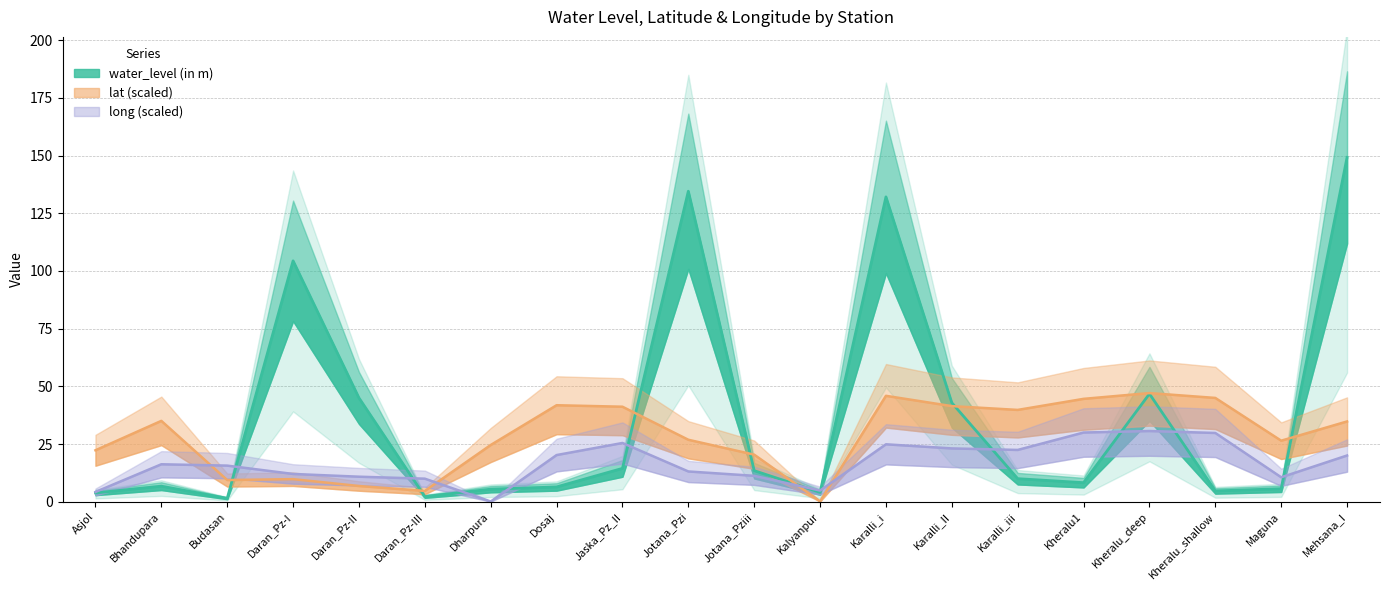

Reading right to left, extract all data points from this chart.

water_level (in m): Mehsana_I=149.2	Maguna=5.7	Kheralu_shallow=4.7	Kheralu_deep=46.8	Kheralu1=8.3	Karalli_iii=10.0	Karalli_II=42.9	Karalli_i=132.1	Kalyanpur=4.1	Jotana_Pziii=13.5	Jotana_Pzi=134.5	Jaska_Pz_II=14.5	Dosaj=6.4	Dharpura=5.5	Daran_Pz-III=2.3	Daran_Pz-II=45.0	Daran_Pz-I=104.4	Budasan=1.5	Bhandupara=6.8	Asjol=3.9
lat: Mehsana_I=34.8	Maguna=26.5	Kheralu_shallow=45.0	Kheralu_deep=47.1	Kheralu1=44.6	Karalli_iii=39.8	Karalli_II=41.4	Karalli_i=45.9	Kalyanpur=0.2	Jotana_Pziii=20.4	Jotana_Pzi=26.9	Jaska_Pz_II=41.2	Dosaj=41.8	Dharpura=24.6	Daran_Pz-III=4.7	Daran_Pz-II=6.8	Daran_Pz-I=9.8	Budasan=9.4	Bhandupara=35.1	Asjol=22.3
long: Mehsana_I=20.1	Maguna=10.6	Kheralu_shallow=29.8	Kheralu_deep=30.7	Kheralu1=30.0	Karalli_iii=22.5	Karalli_II=23.1	Karalli_i=24.9	Kalyanpur=4.9	Jotana_Pziii=11.2	Jotana_Pzi=13.1	Jaska_Pz_II=25.5	Dosaj=20.2	Dharpura=0.1	Daran_Pz-III=10.0	Daran_Pz-II=10.9	Daran_Pz-I=12.1	Budasan=15.7	Bhandupara=16.2	Asjol=4.3